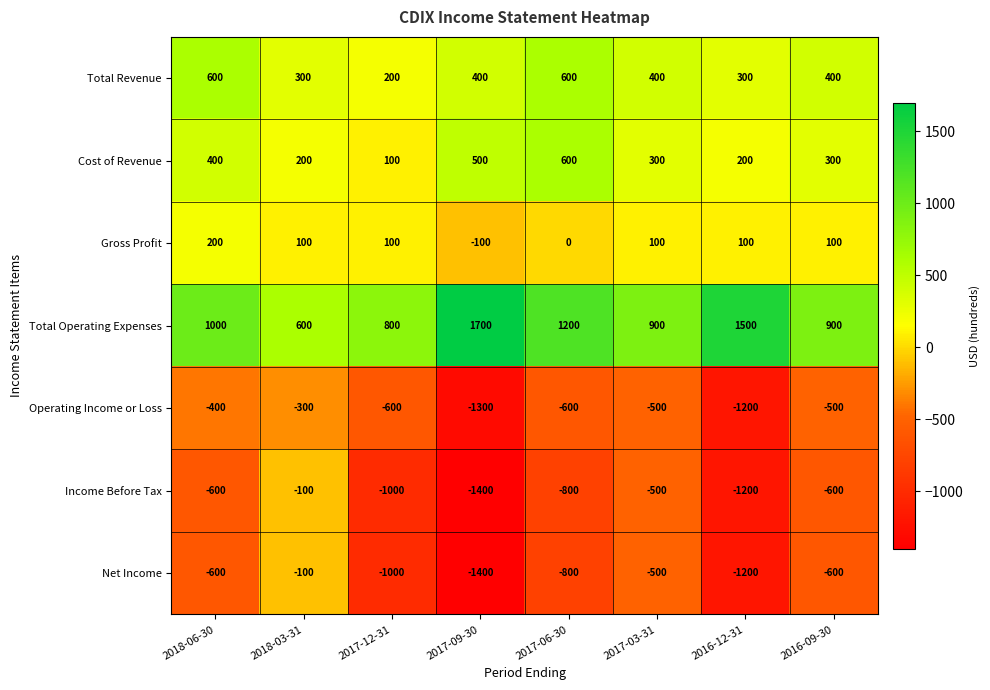

What is the maximum value shown in the chart?

1700